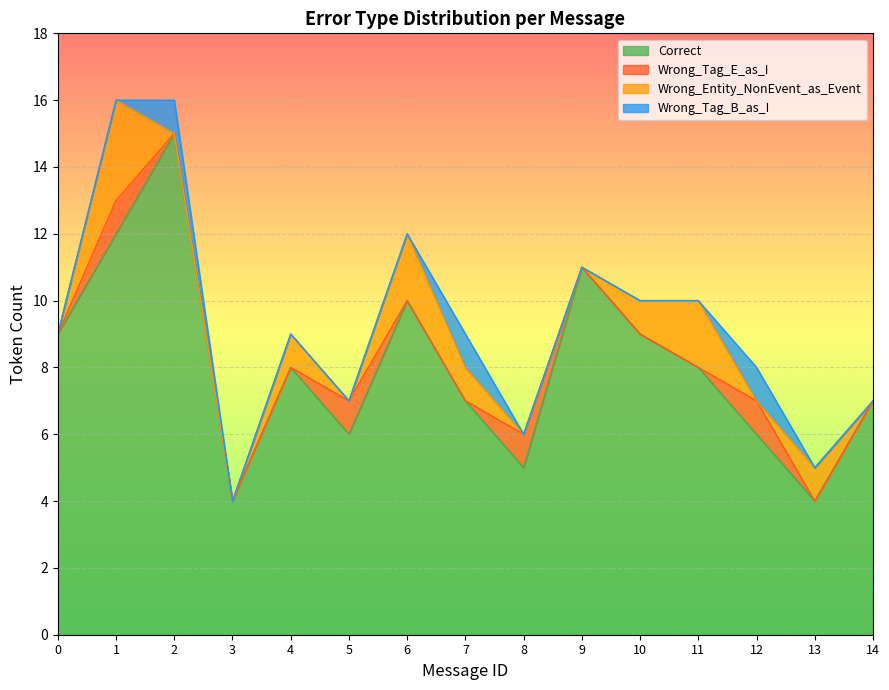

After their last crossing, which series has the higher values: Wrong_Tag_E_as_I or Wrong_Tag_B_as_I?

Wrong_Tag_E_as_I